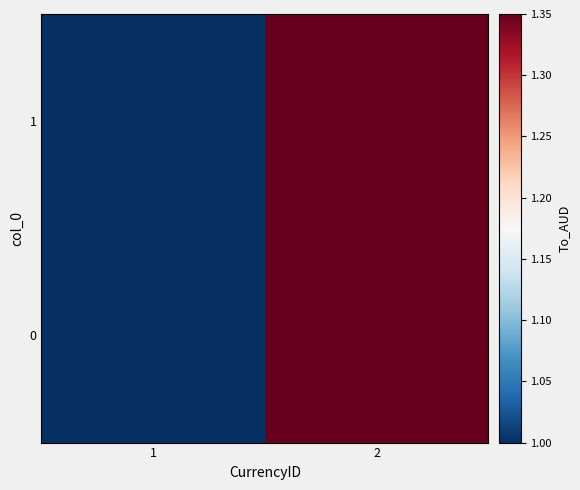

Between 2 and 1, which is larger?

2